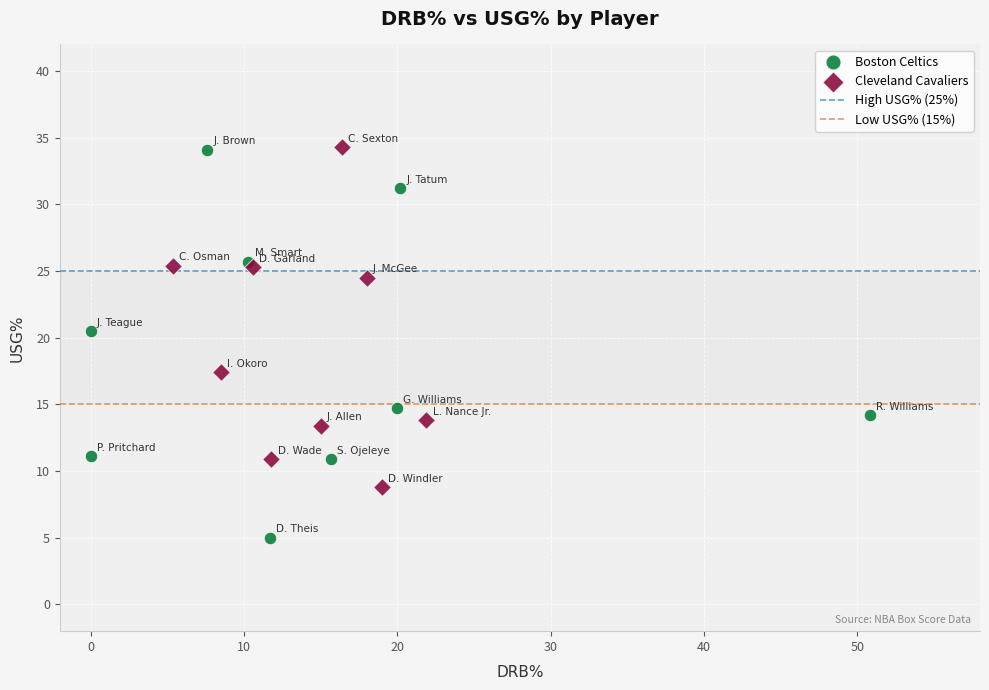

Which series reaches the minimum Y coordinate?

Boston Celtics